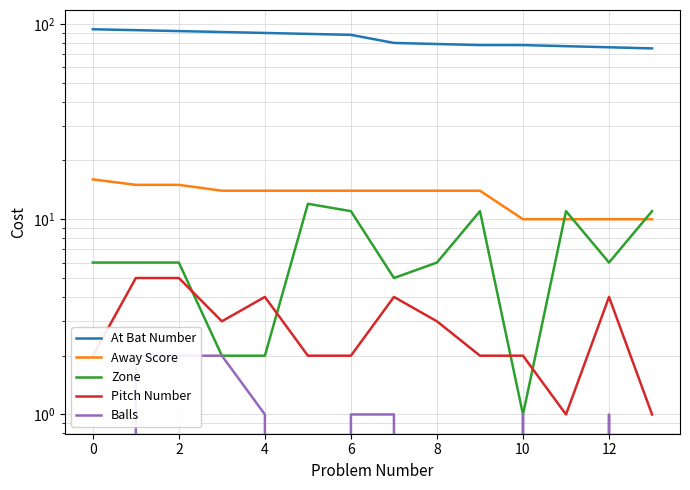

True or false: Away Score and Balls cross at least once.

False